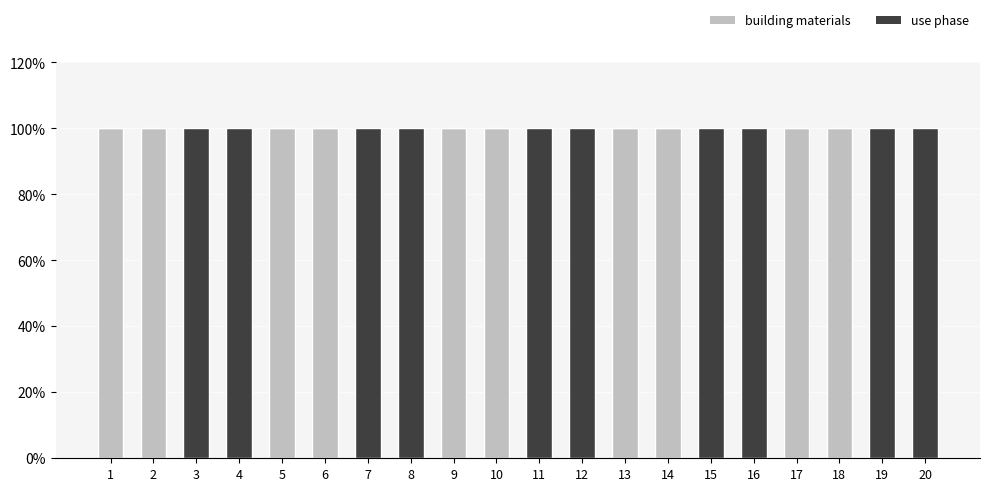

Which series has the largest total across all categories?

building materials